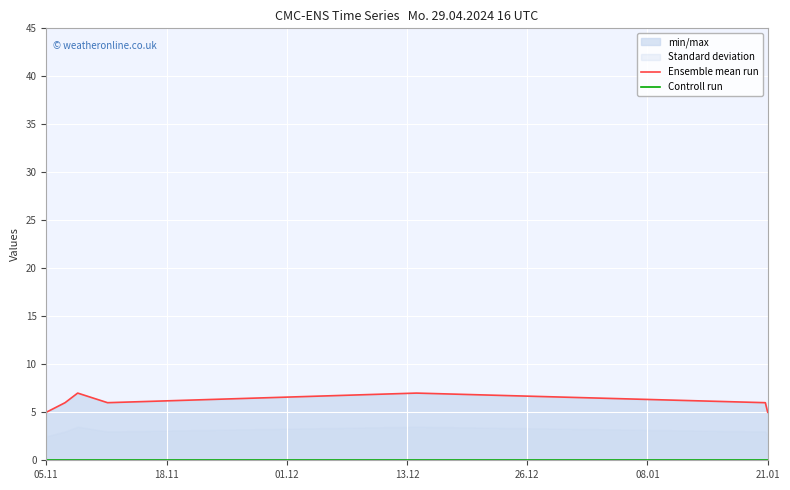

In Ensemble mean run, how many points are higher than both neighbors (excluding endpoints)?

2